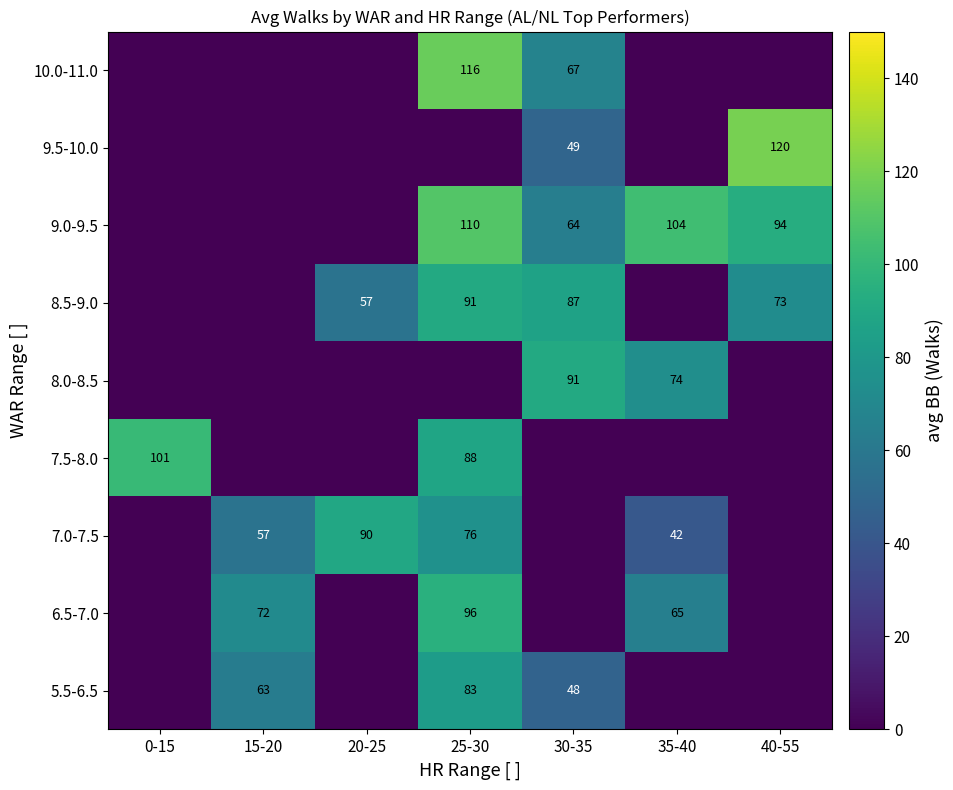

At how many categories does at least one series exceed 49?

7